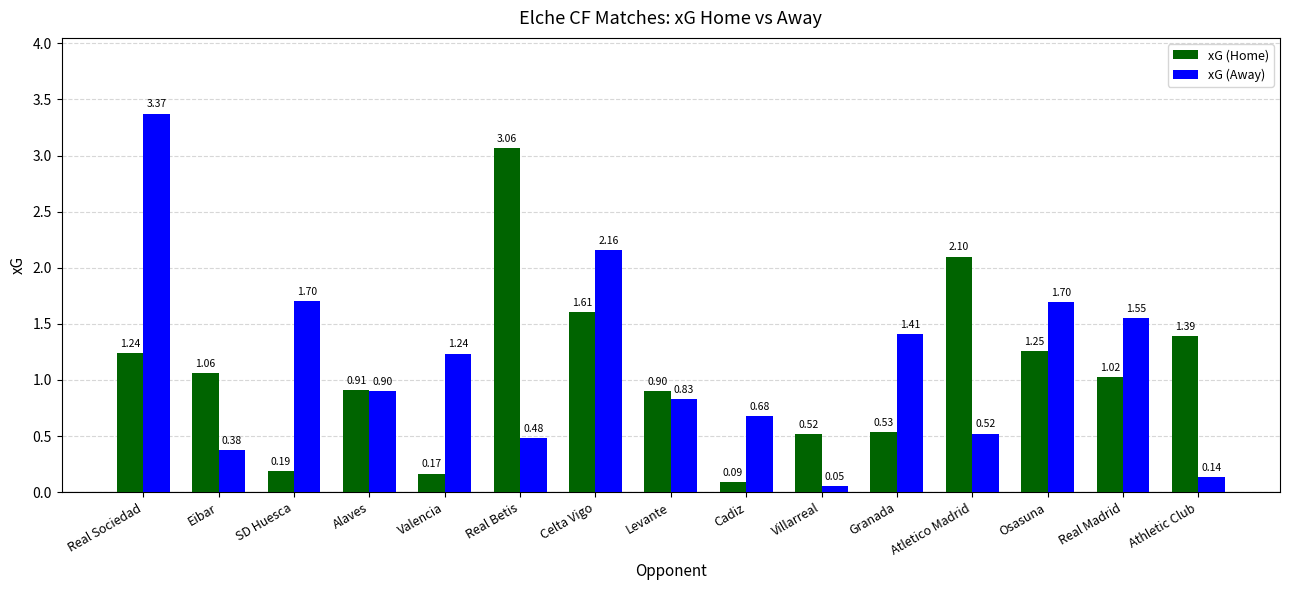

The xG (Home) series shows 0.4 at Osasuna. True or false?

False